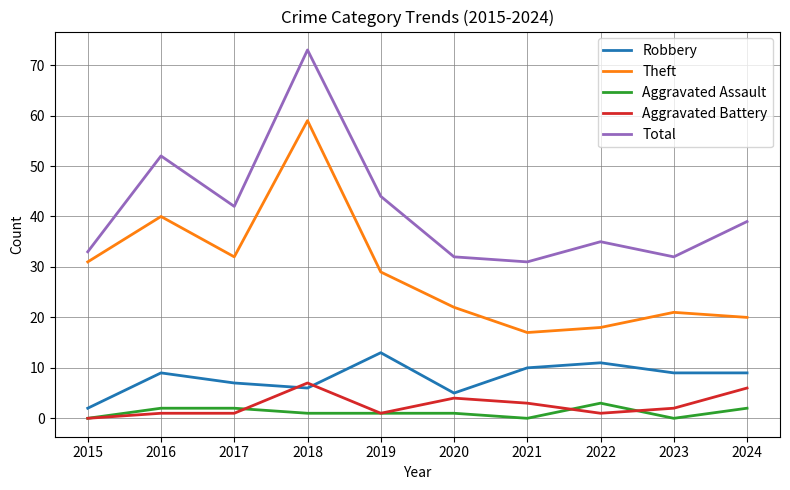

The Total series shows 74 at 2019. True or false?

False